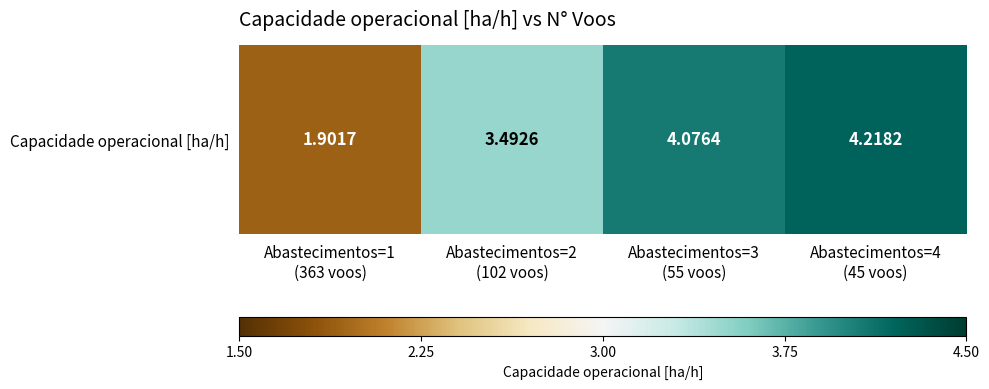

What is the change in value from Abastecimentos=3
(55 voos) to Abastecimentos=4
(45 voos)?

+0.1